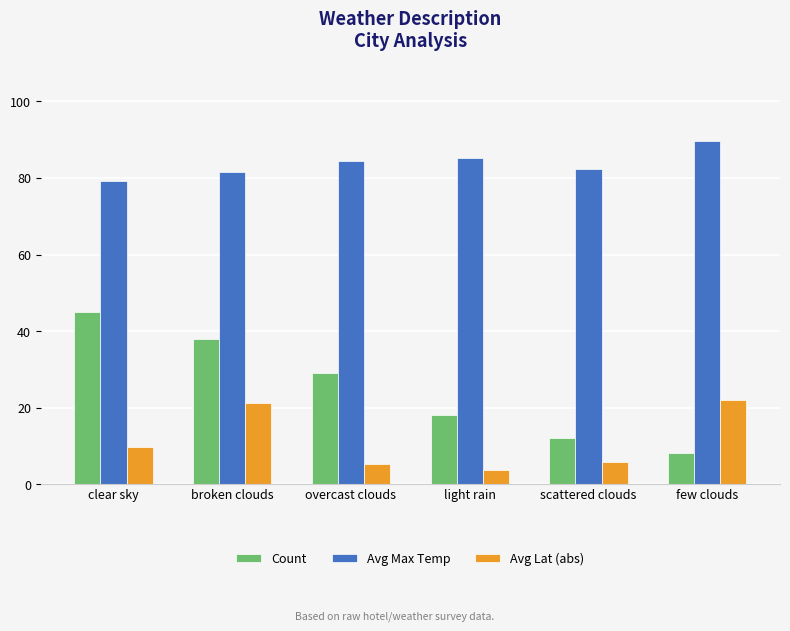

Count the number of data series in this chart.

3